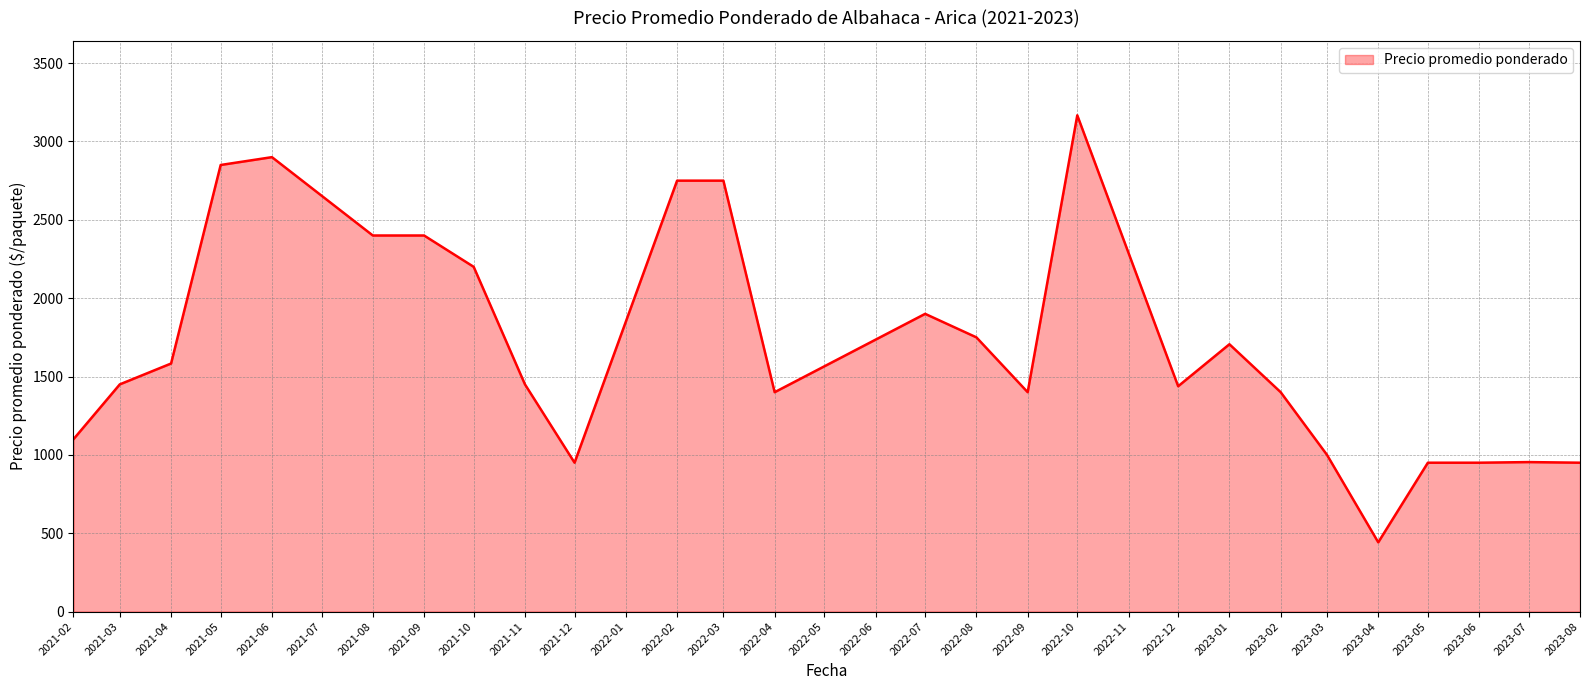

What is the average value?

1700